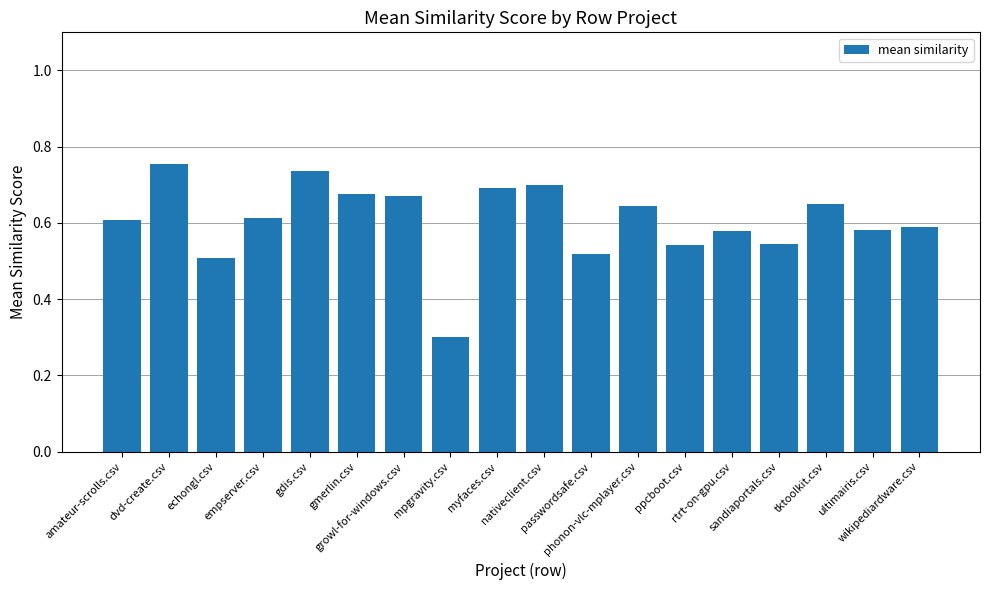

What is the value of the 8th bar from the left?

0.3